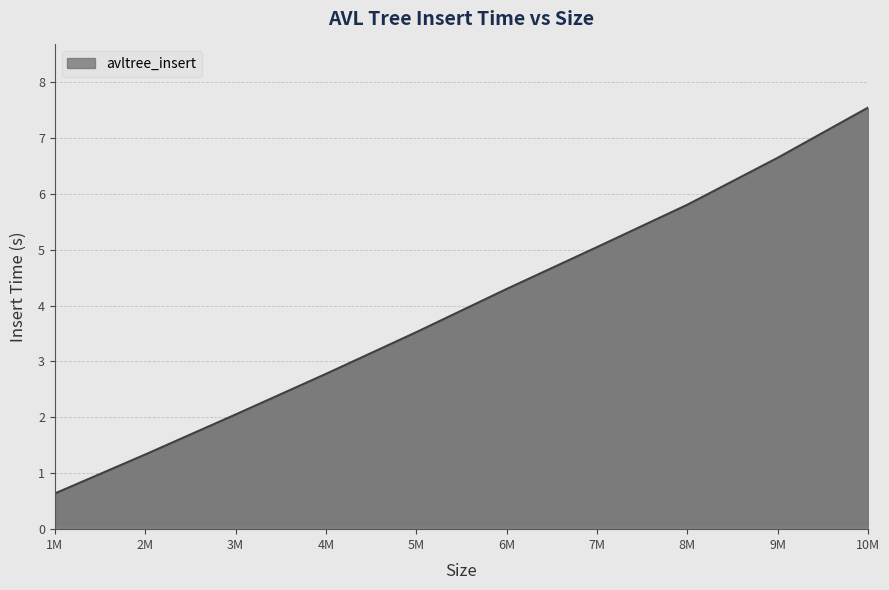

Rank the categories by value from highest to lowest.

10M, 9M, 8M, 7M, 6M, 5M, 4M, 3M, 2M, 1M